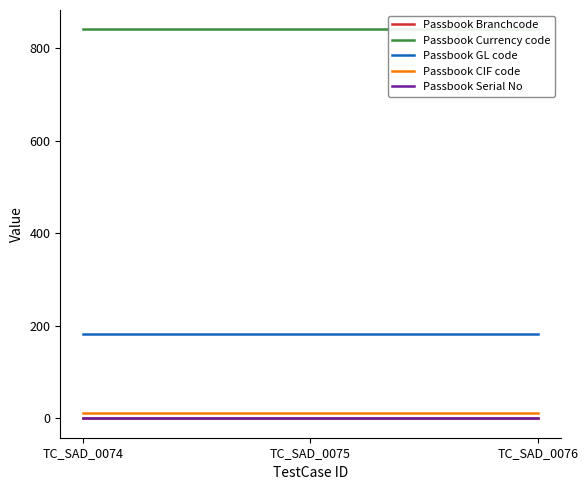

What is the approximate value of Passbook Currency code at TC_SAD_0076?

840